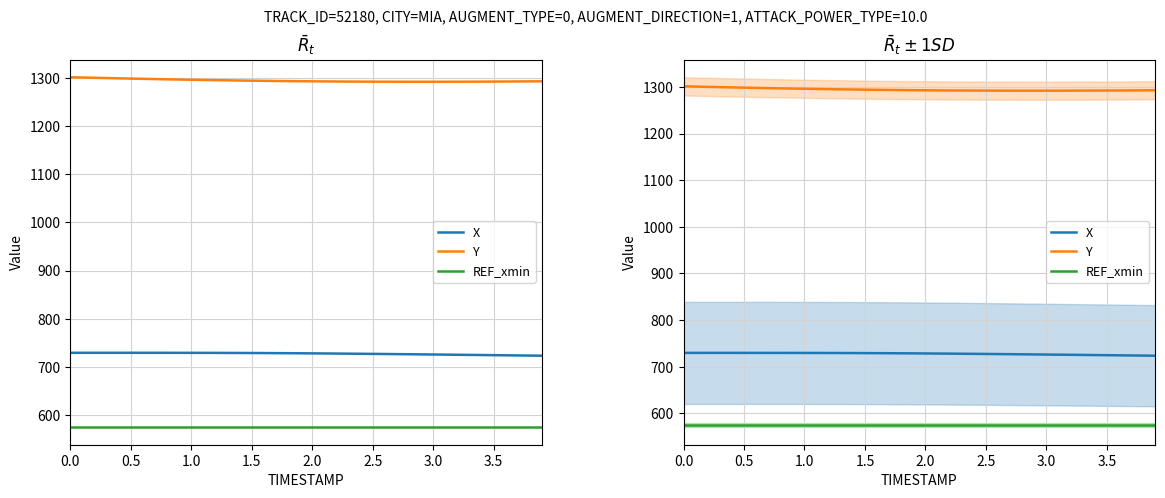

What is the label of the 26th point from the left?

2.5